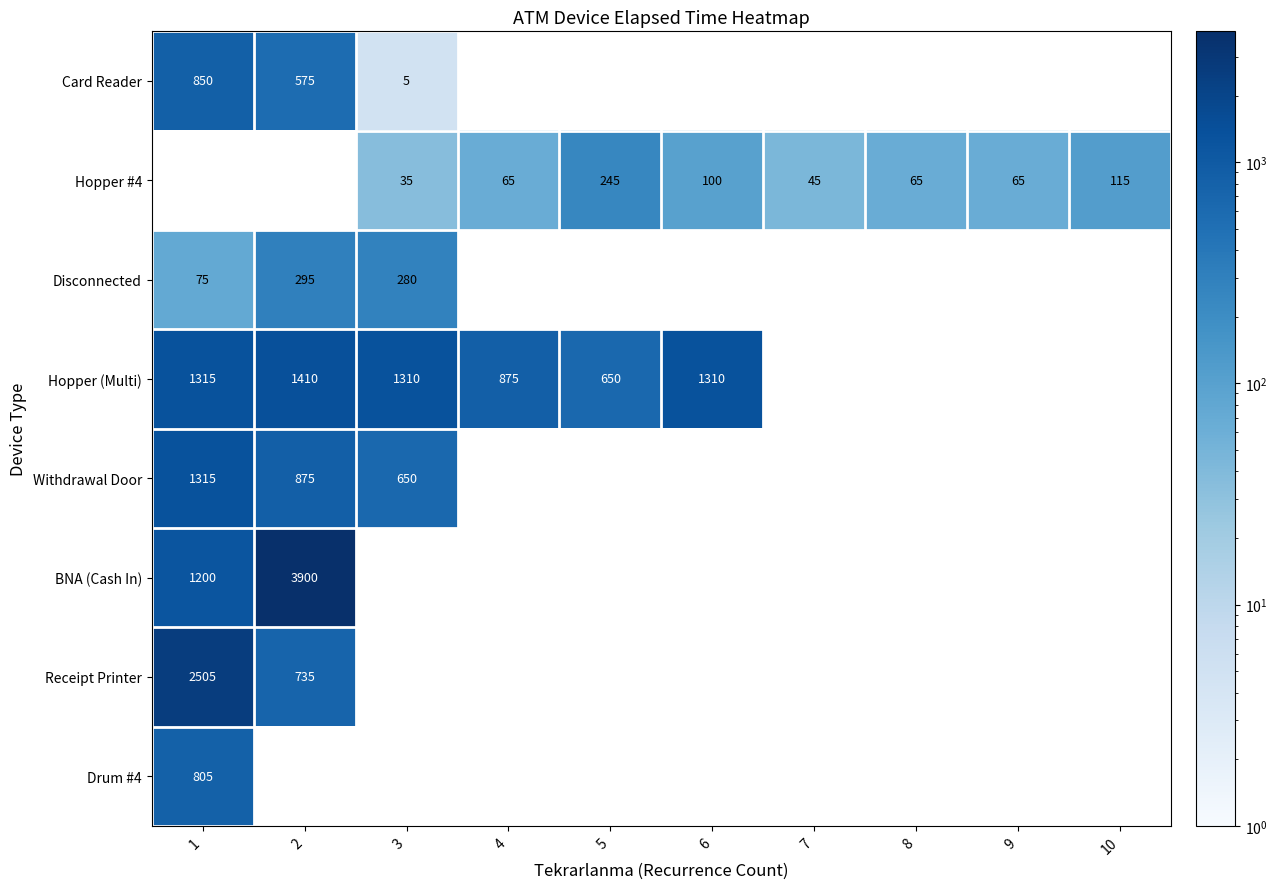

The value of Disconnected at 3 is 280. True or false?

True